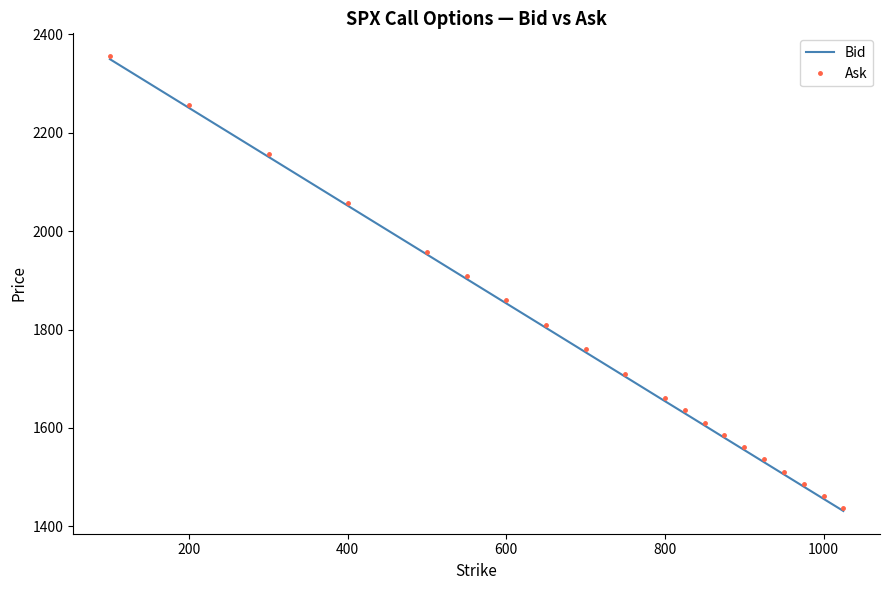

True or false: Ask and Bid intersect in this chart.

False